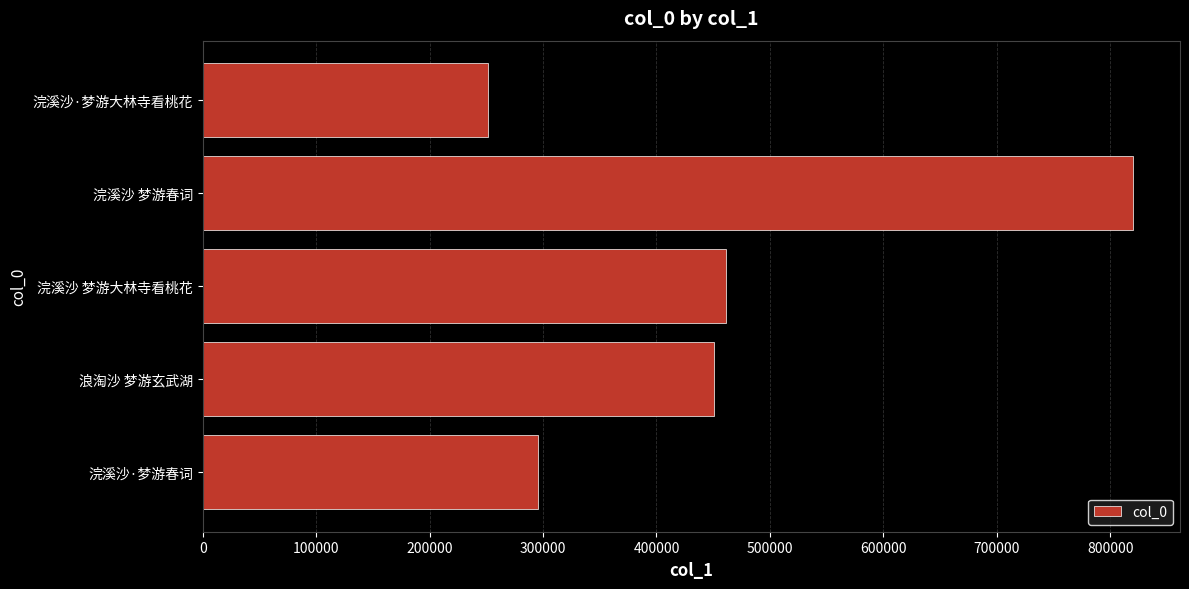

List the labels in order of value, largest first.

浣溪沙 梦游春词, 浣溪沙 梦游大林寺看桃花, 浪淘沙 梦游玄武湖, 浣溪沙·梦游春词, 浣溪沙·梦游大林寺看桃花